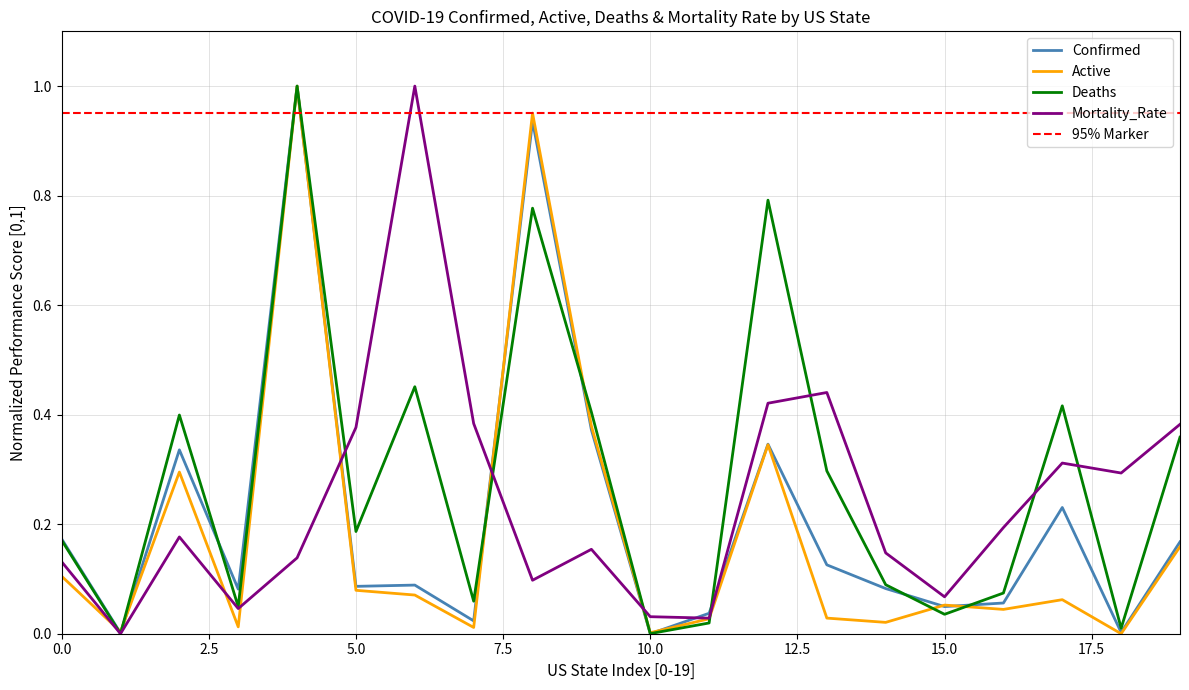

The Active series shows 0.0 at 10.0. True or false?

True